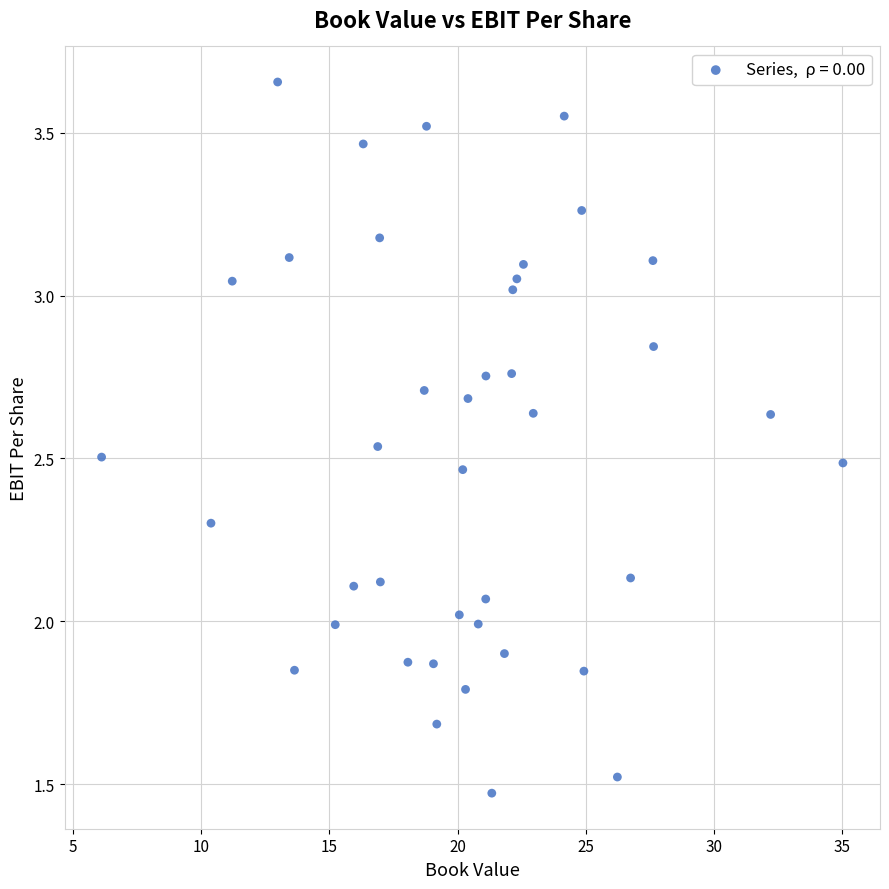

What is the range of Y values (max minus min)?

2.2